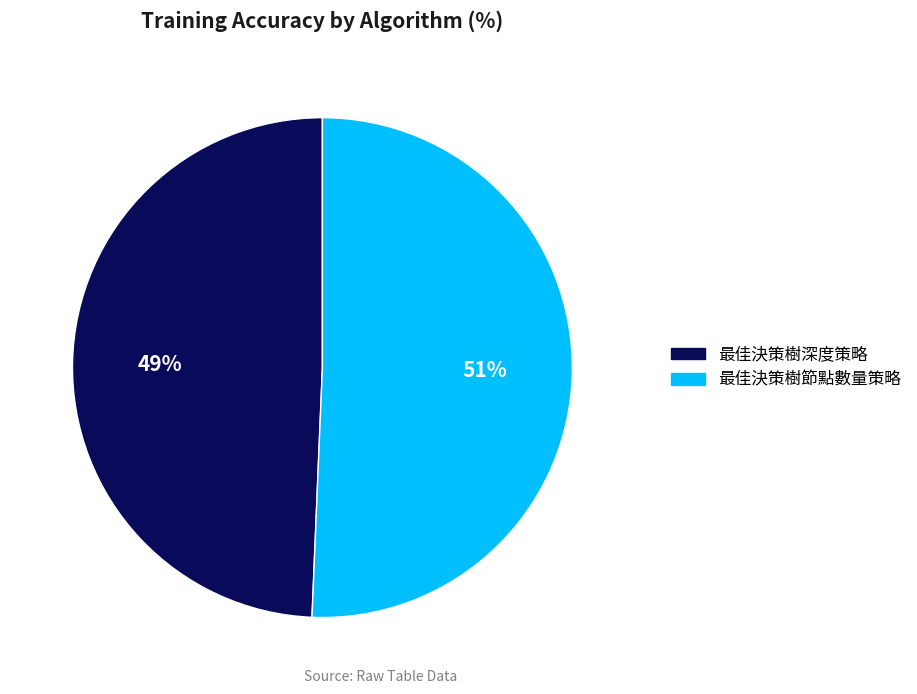

The 最佳決策樹深度策略 slice represents 36% of the pie. True or false?

False